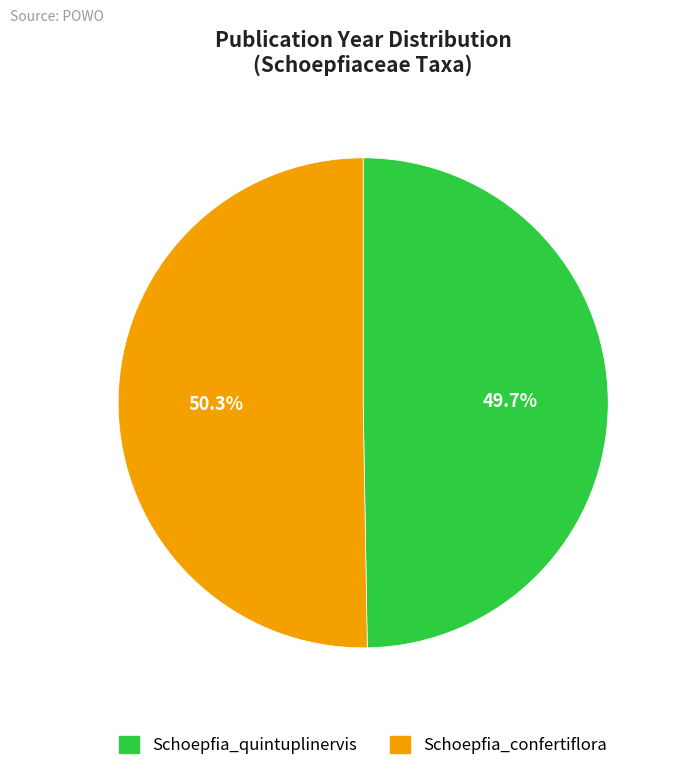

To the nearest percent, what is the difference between the largest and smallest slice percentages?

1%